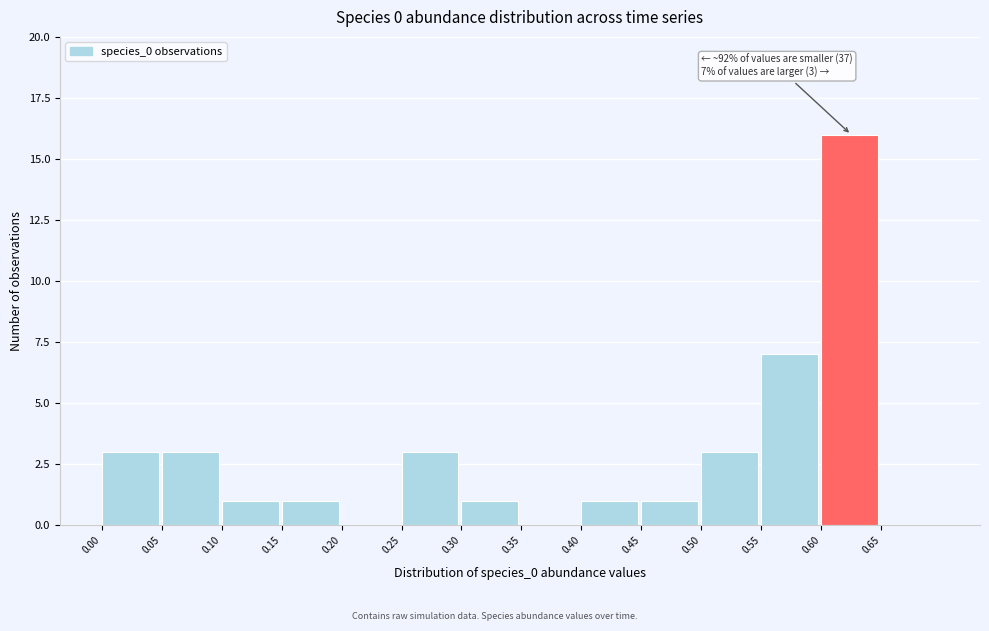

Which range on the x-axis has the tallest bar?

0.60 to 0.65